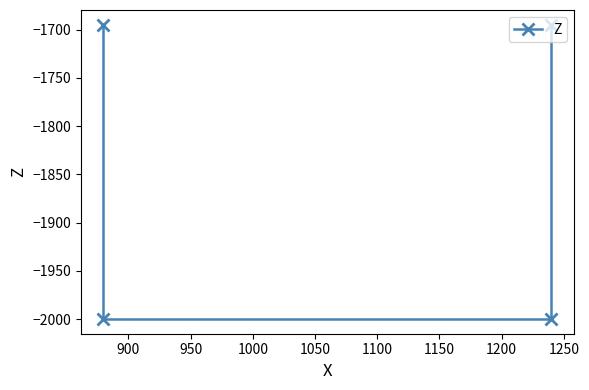

Reading left to right, what are all the values shown in this chart?

-1695	-2000	-2000	-1695